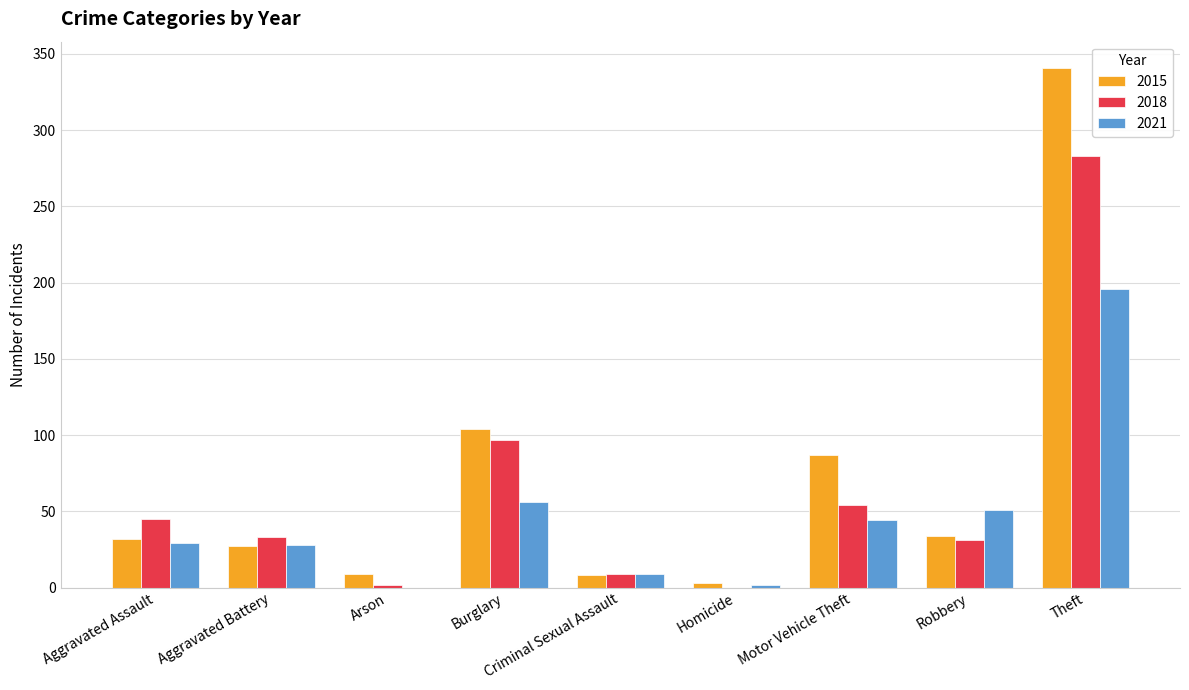

The value of 2021 at Criminal Sexual Assault is 9. True or false?

True